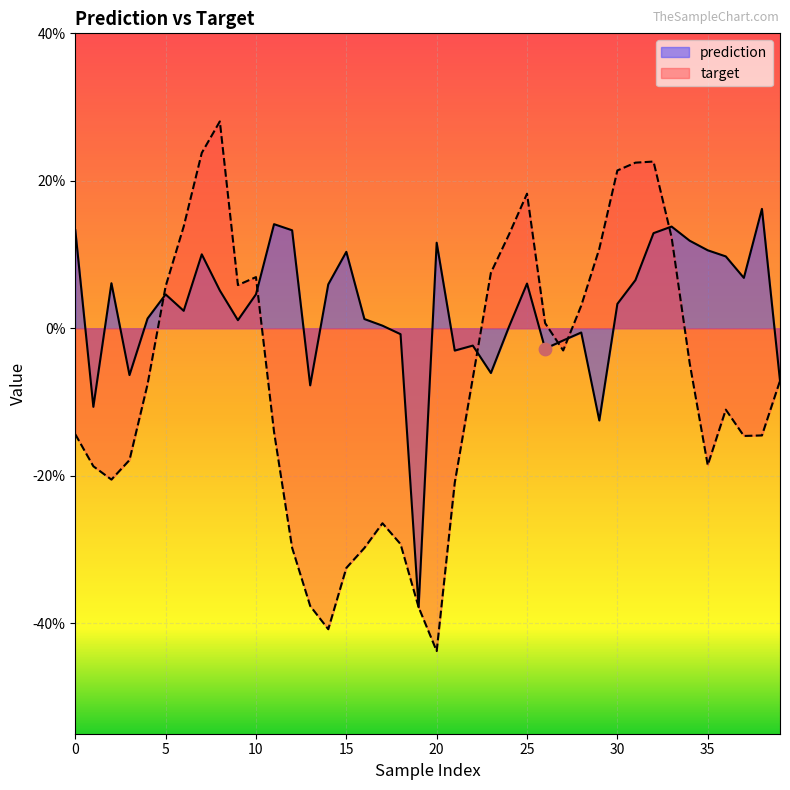

At how many categories does at least one series exceed 0?

31